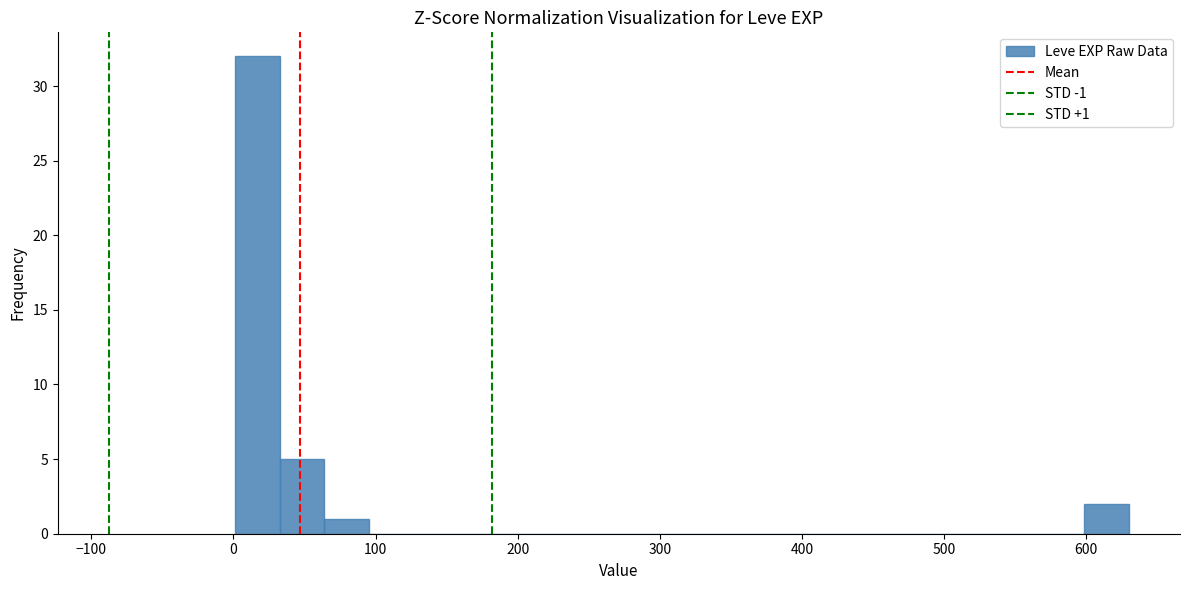

Around what value on the x-axis is the tallest bar? Give the approximate position of its centre, as read against the axis.

20